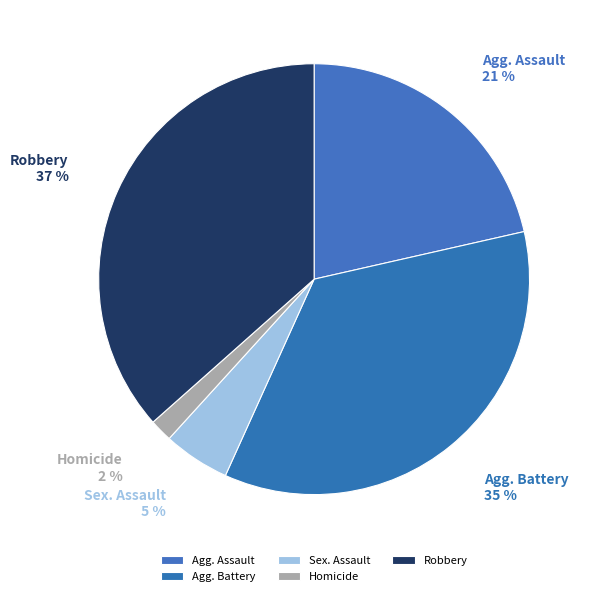

To the nearest percent, what is the difference between the largest and smallest slice percentages?

35%